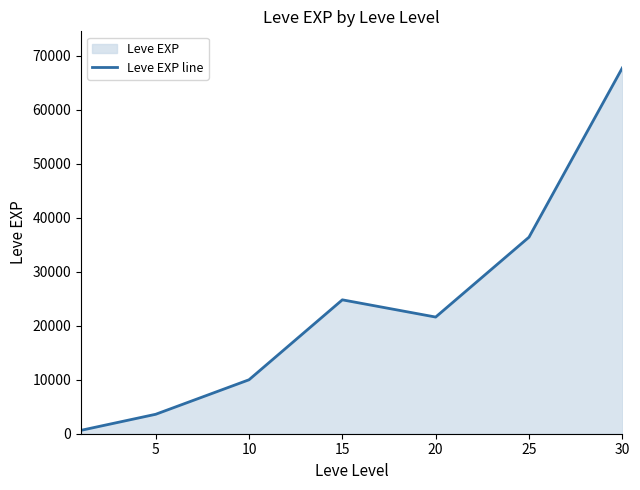

Reading right to left, list all the values displayed in this chart.

67730	36390	21600	24790	9990	3600	630